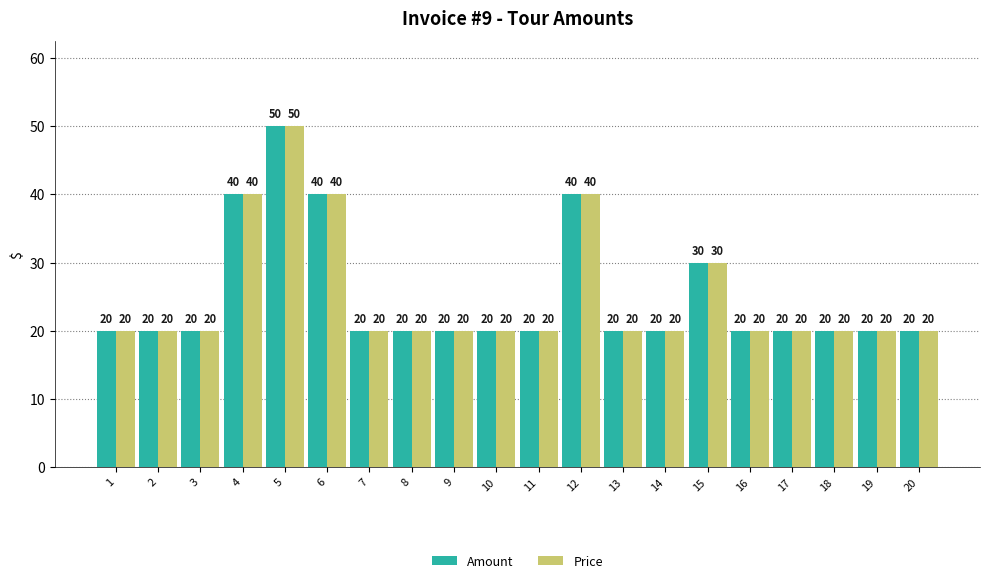

What are all the series names shown in the legend?

Amount, Price